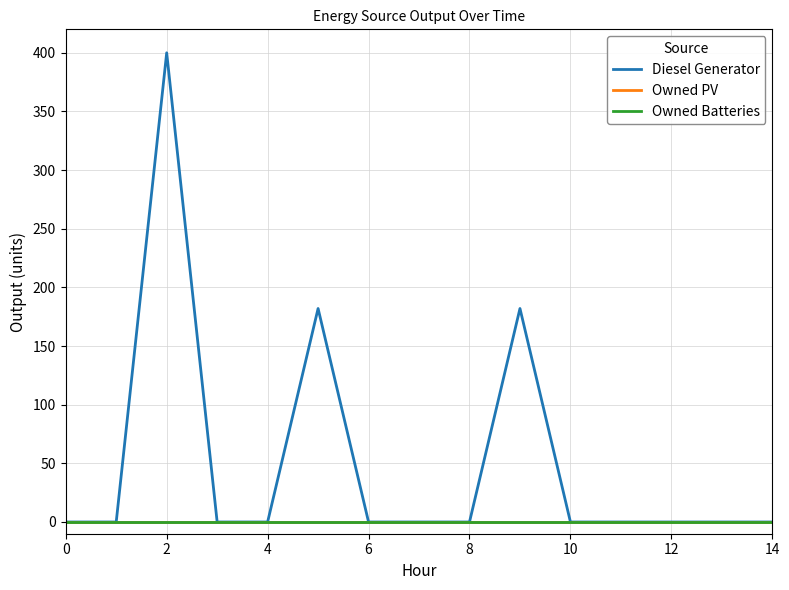

Does the chart display data point markers on the line(s)?

No